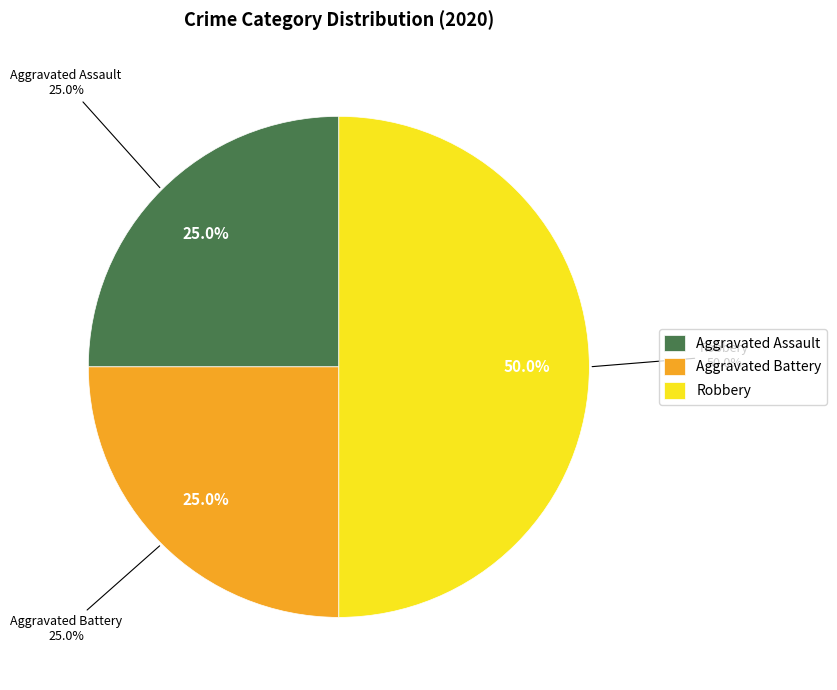

What is the ratio of the value at Aggravated Battery to the value at Aggravated Assault?

1.0